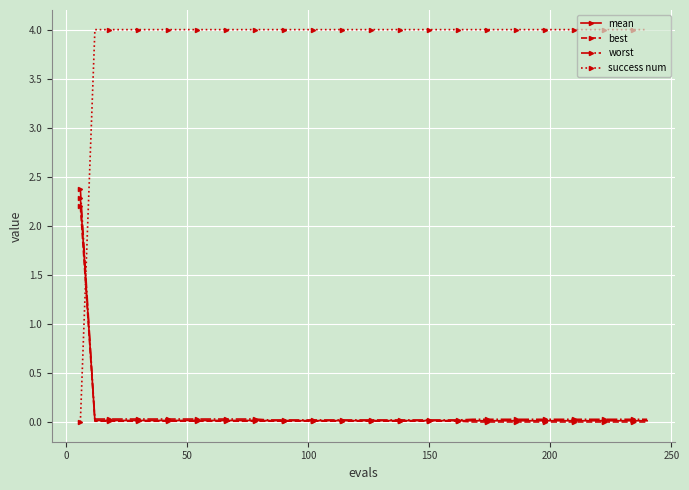

How many intersections are there between mean and success num?

1